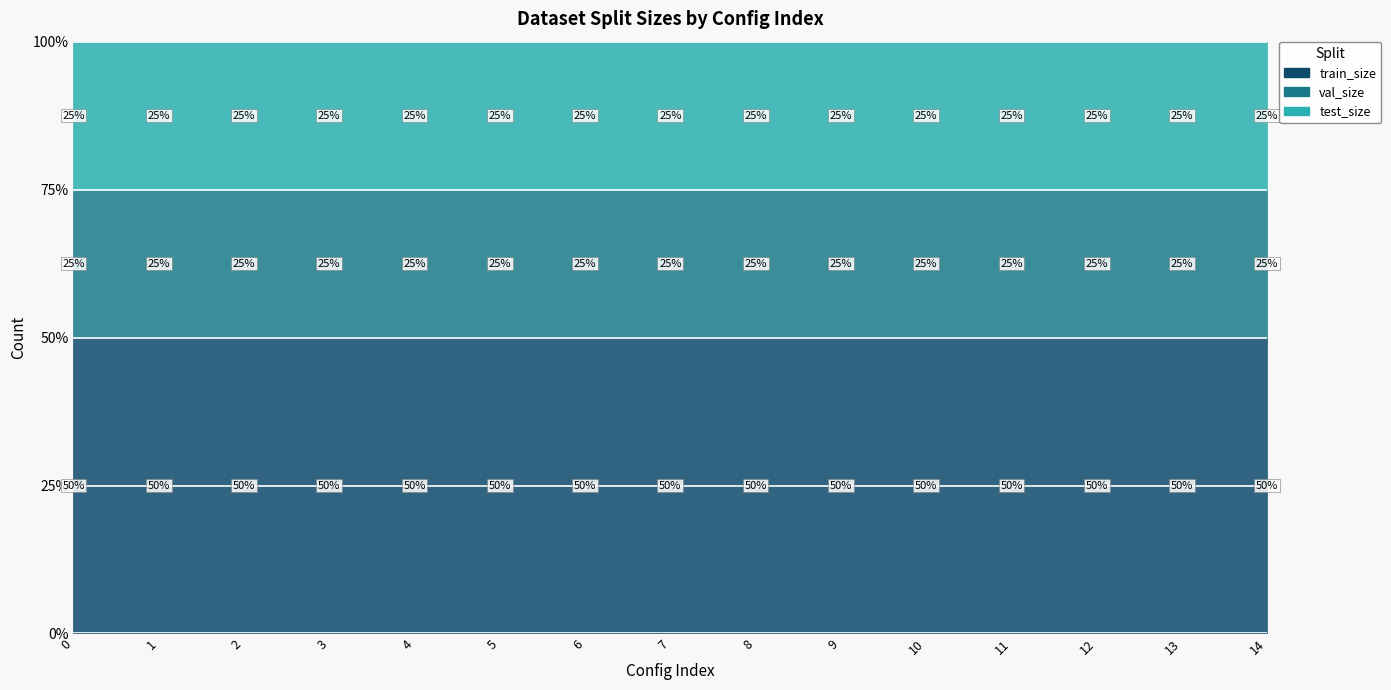

At how many categories does at least one series exceed 888?

15